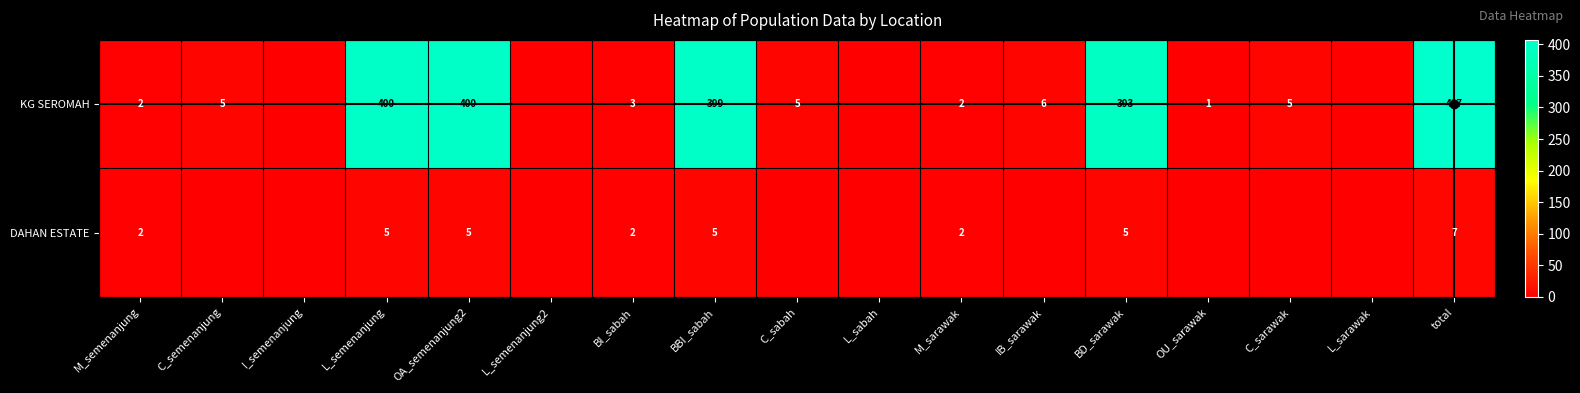

Between BI_sabah and BD_sarawak, which is larger?

BD_sarawak